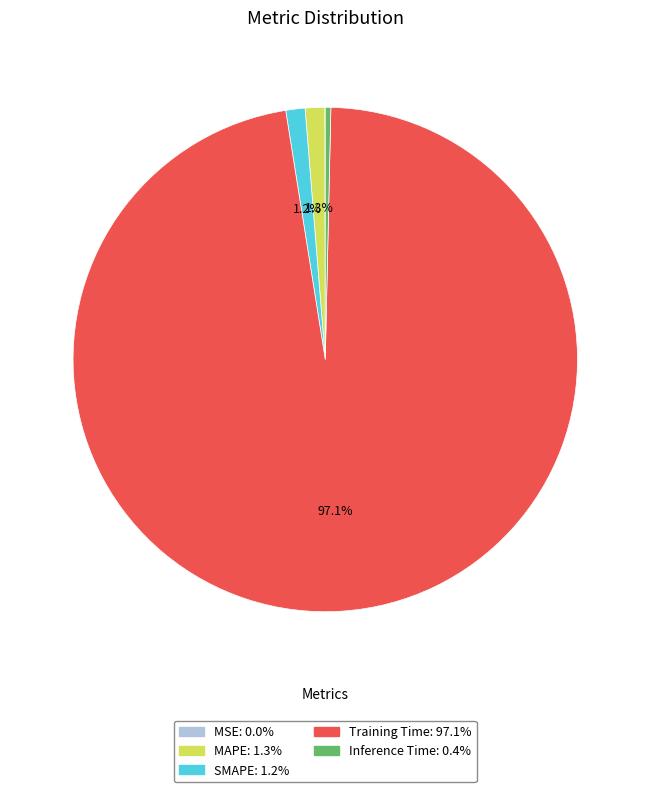

Combined, do Training Time and Inference Time account for over 50%?

Yes